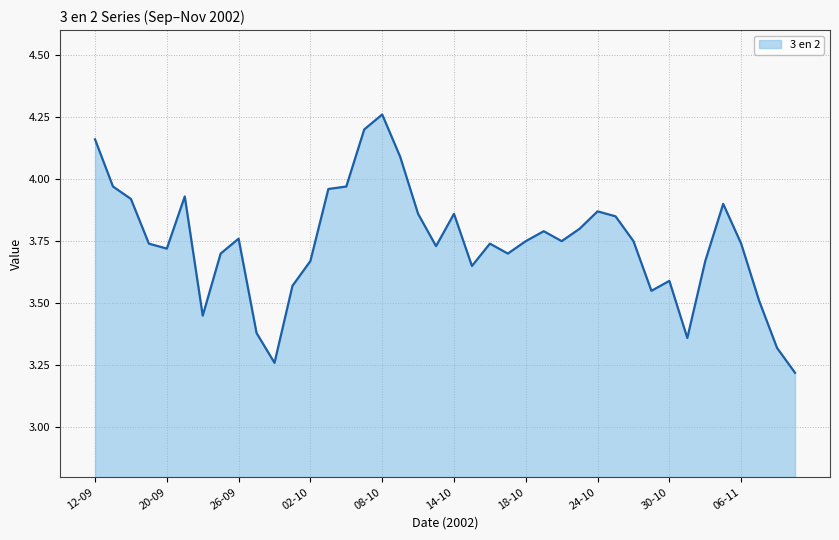

What is the difference between the maximum and minimum values?

1.0